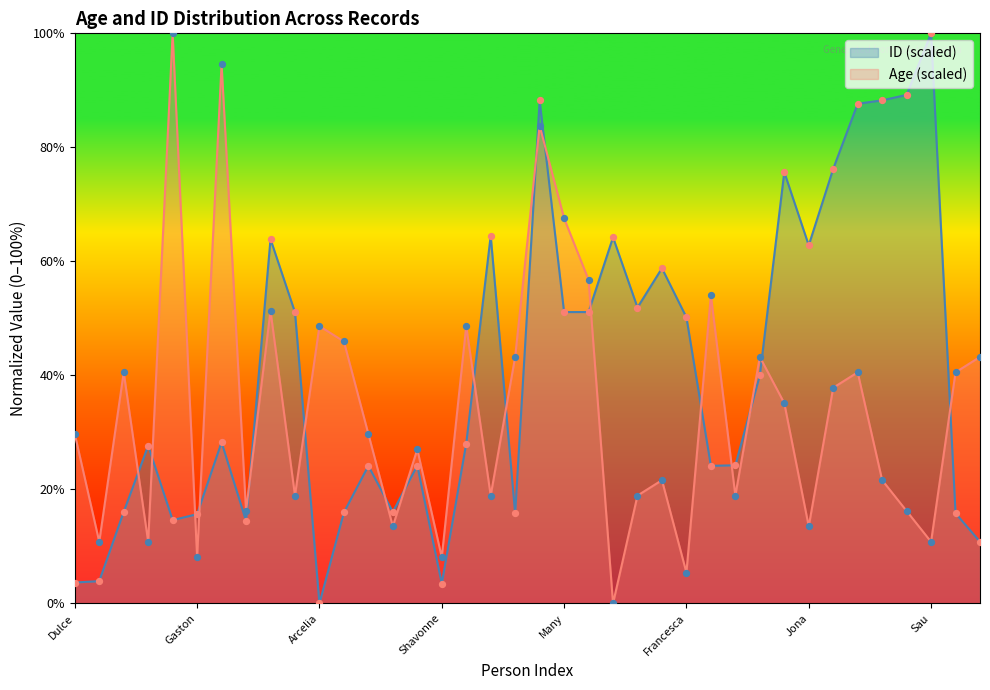

At which category is the sum across all series the highest?

Holly